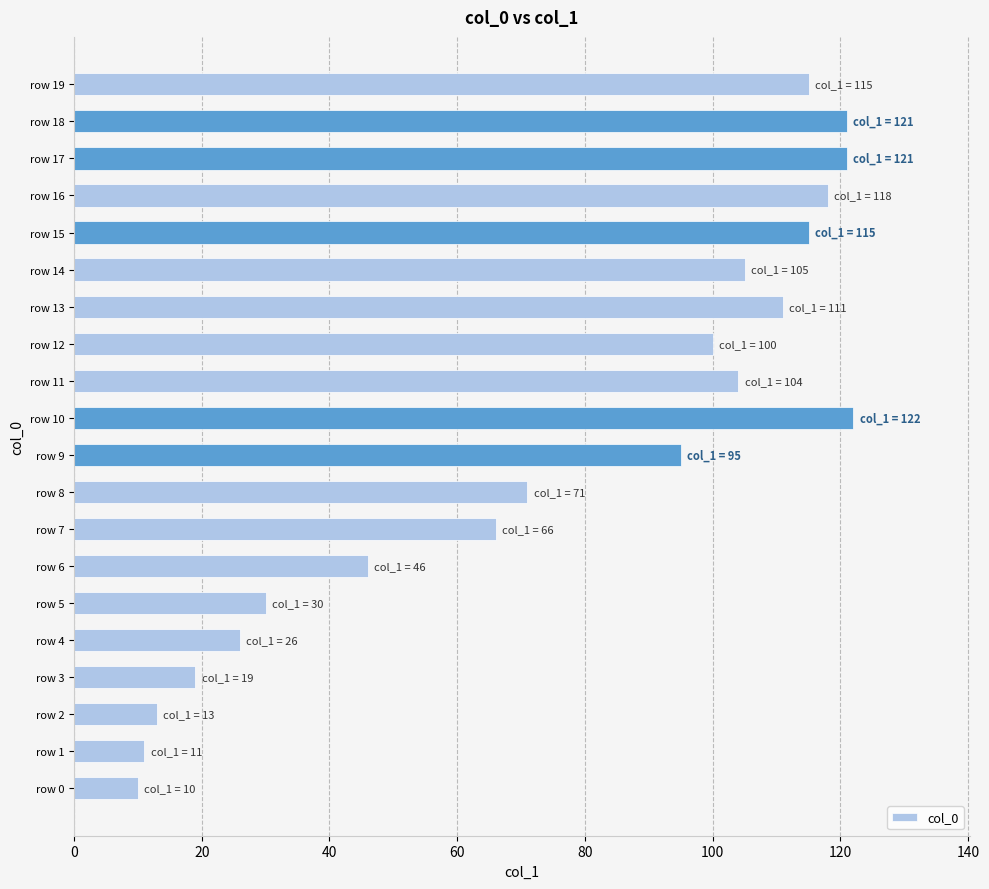

What is the change in value from row 7 to row 9?

+29